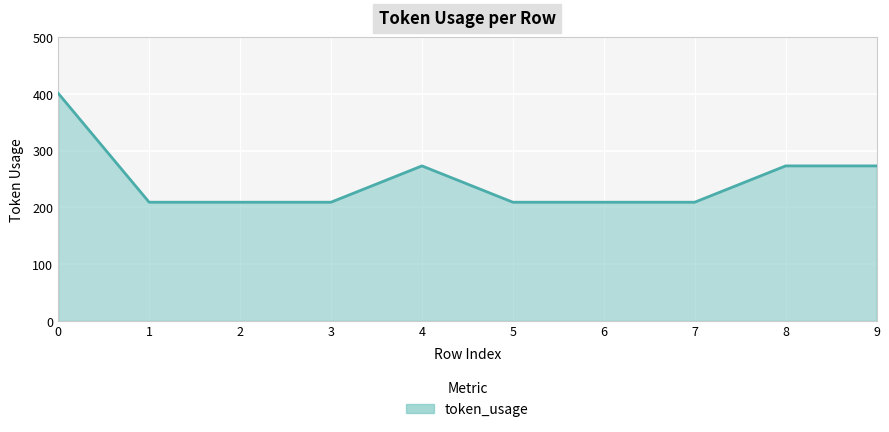

True or false: the data has more than 0 interior local peaks.

True